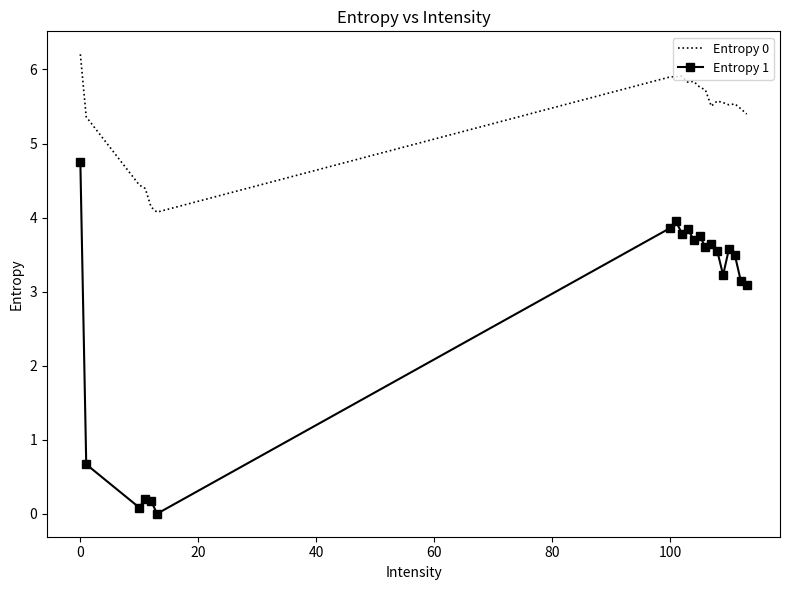

Which series has the largest range (max minus min)?

Entropy 1